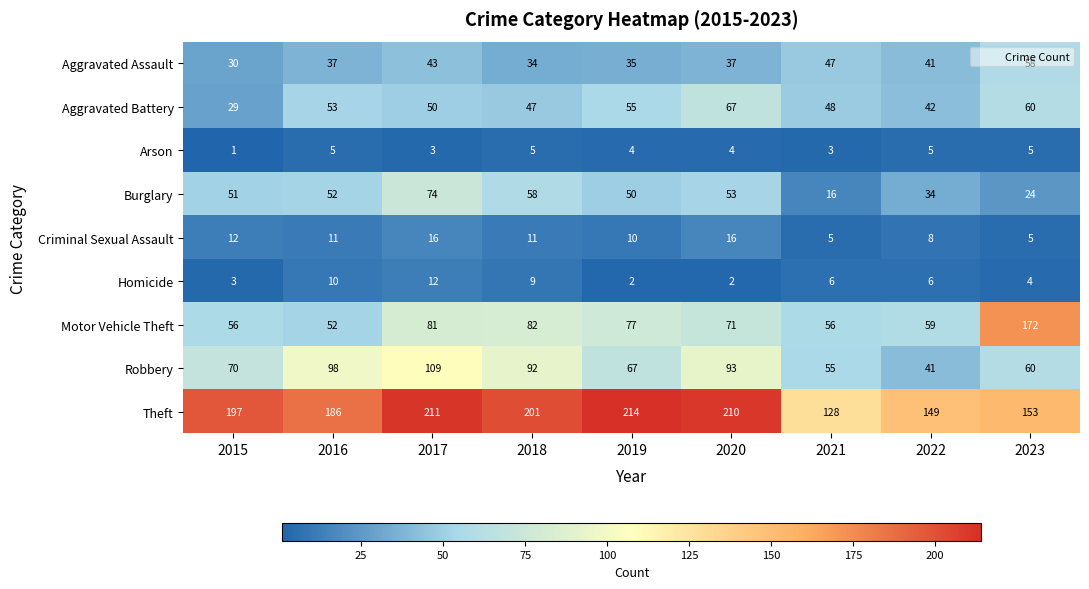

At which category is the sum across all series the highest?

2017